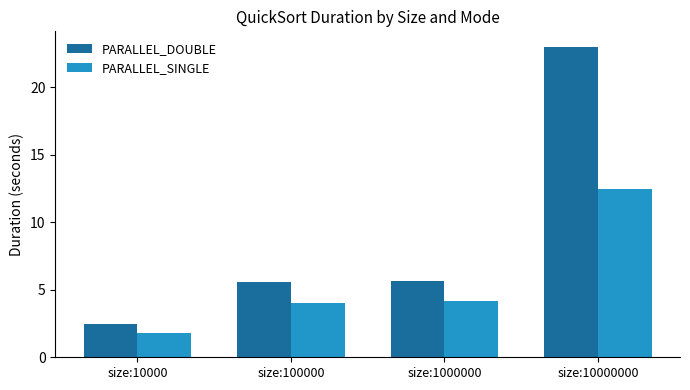

Is it true that PARALLEL_DOUBLE equals 8.1 at size:1000000?

False